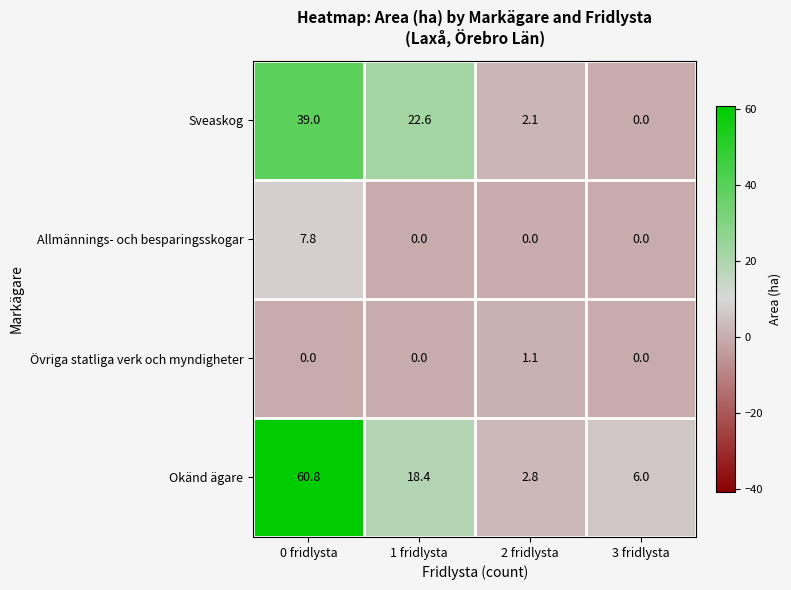

Which series has the widest spread of values?

Okänd ägare